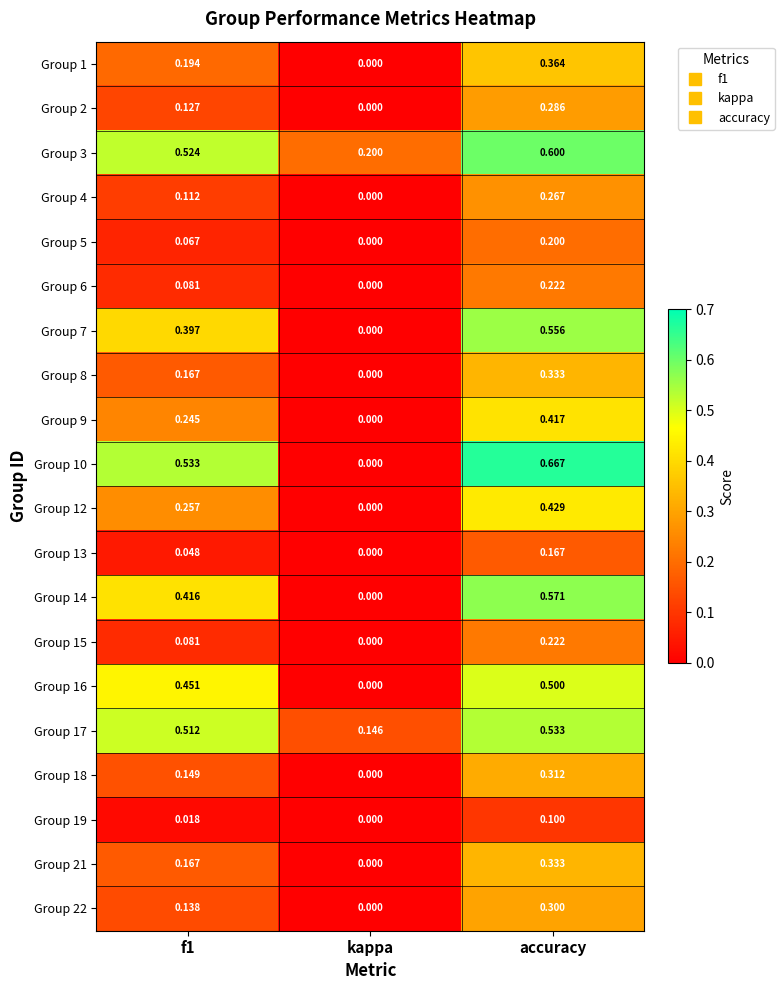

Which label corresponds to the smallest value in the chart?

kappa